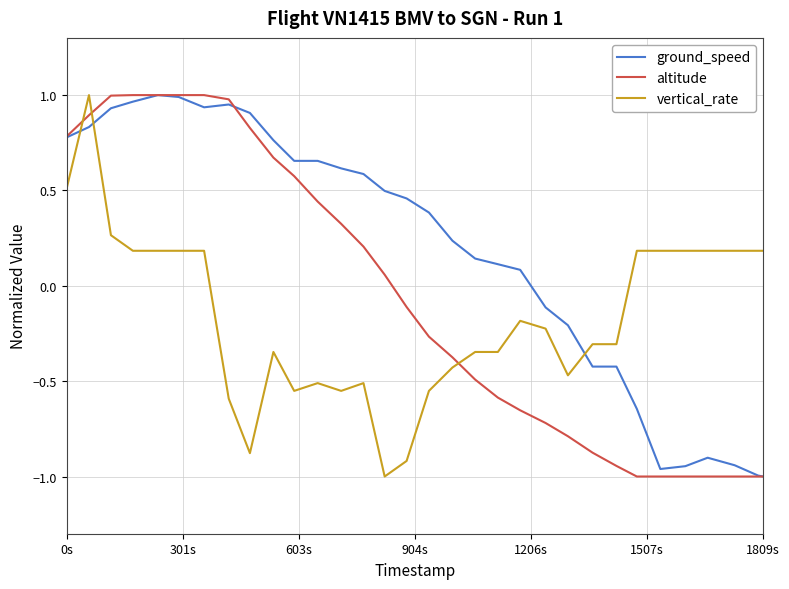

After their last crossing, which series has the higher values: vertical_rate or ground_speed?

vertical_rate